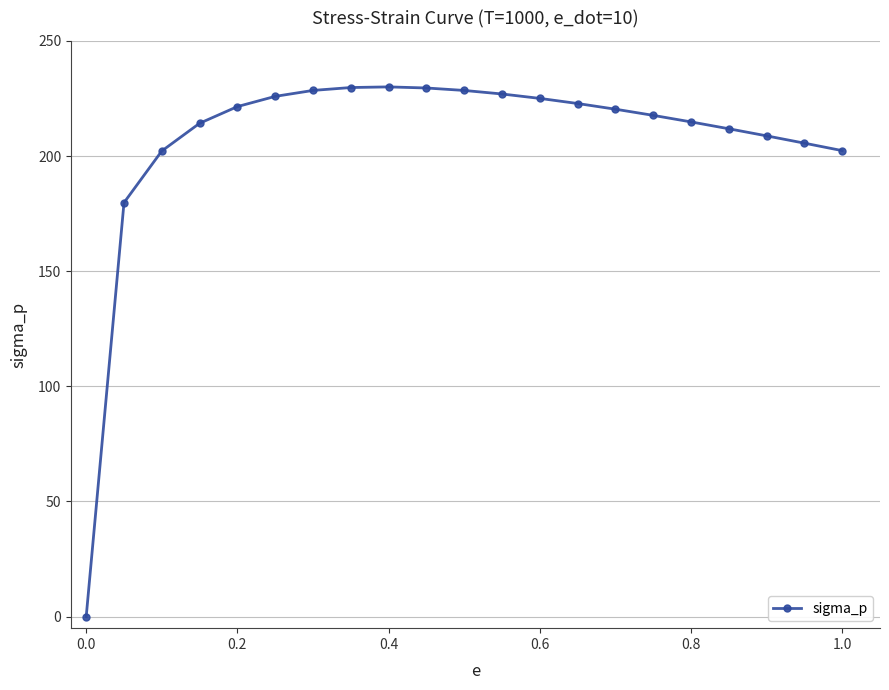

What is the value of the 17th point from the left?

214.8